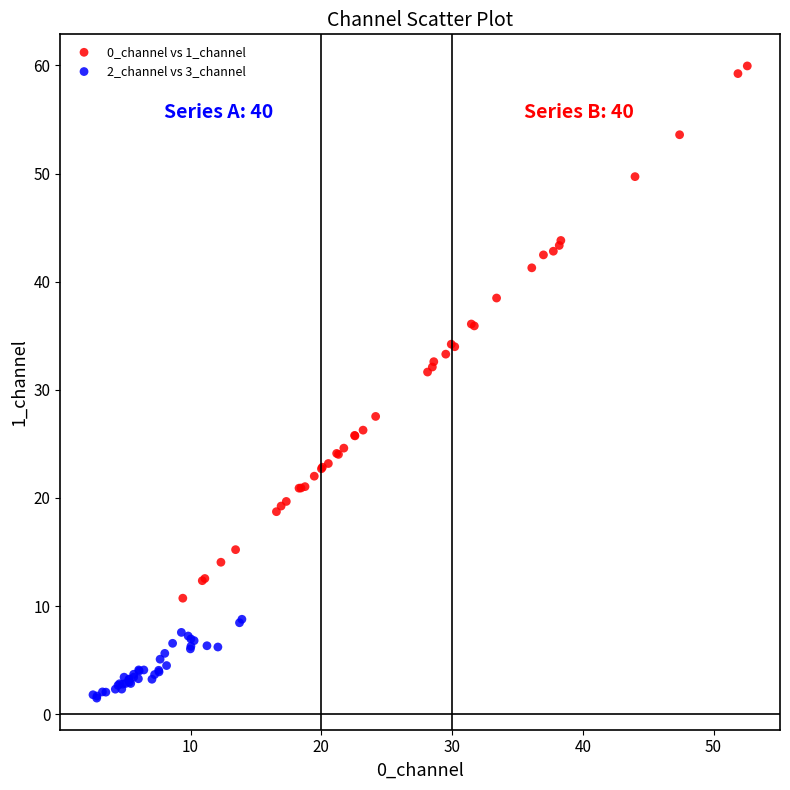

Which series reaches the maximum Y coordinate?

0_channel vs 1_channel